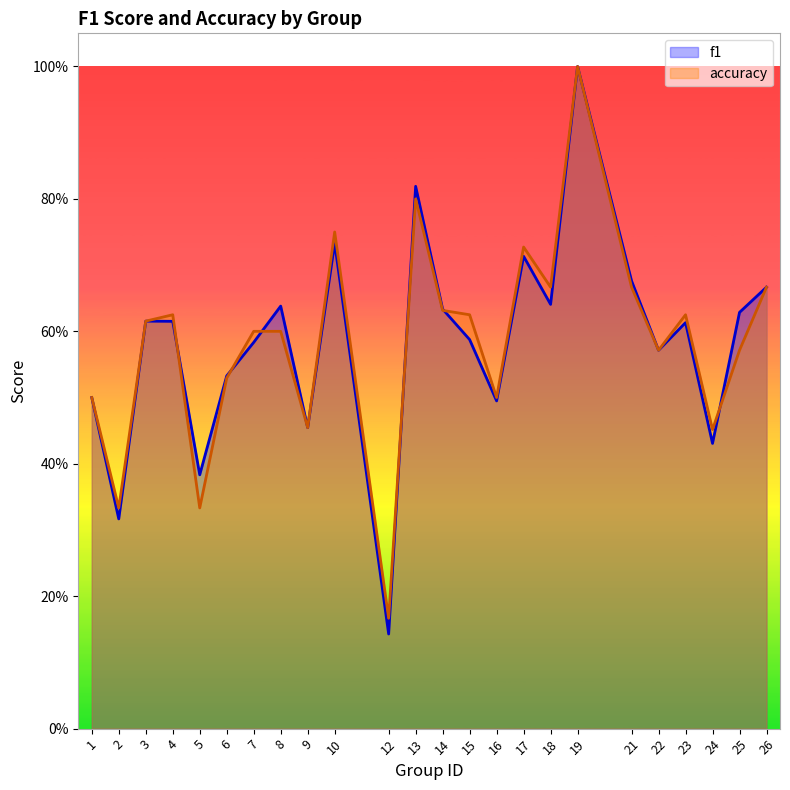

Which category has the highest value in the accuracy series?

19